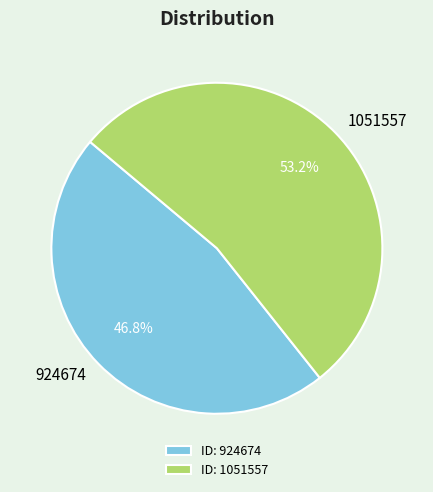

Is 924674 the majority of the pie?

No